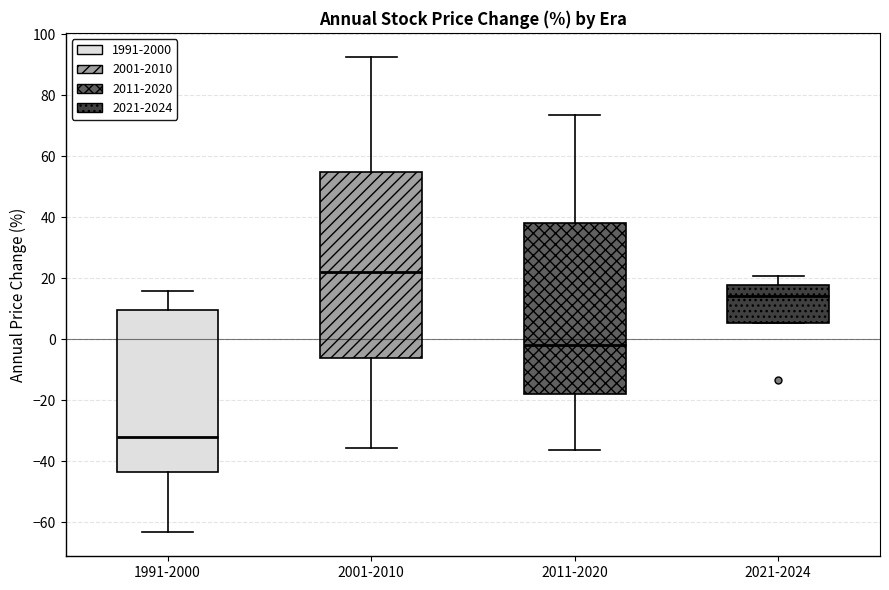

Reading left to right, read every box against the y-axis: the position of its median line, the range the box covers, and the ends of its whiskers. The values are not printed on the chart, so give them approximately, as read against the axis.

1991-2000: median -32, box -44 to 10, whiskers -64 to 16
2001-2010: median 22, box -6 to 54, whiskers -36 to 92
2011-2020: median -2, box -18 to 38, whiskers -36 to 74
2021-2024: median 14, box 6 to 18, whiskers 6 to 20